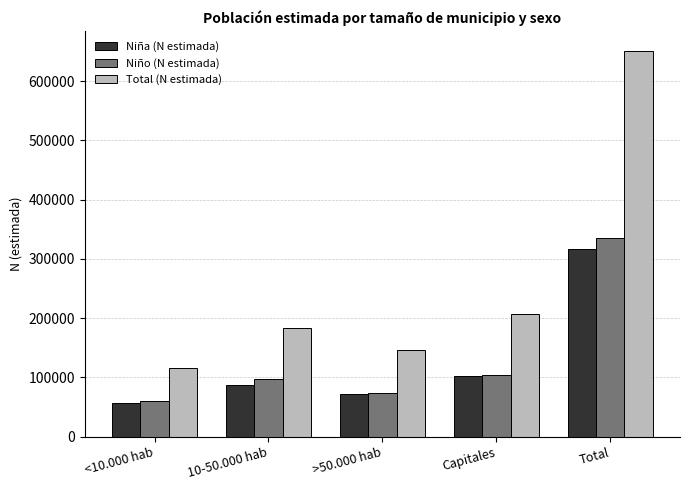

At which category is the sum across all series the highest?

Total